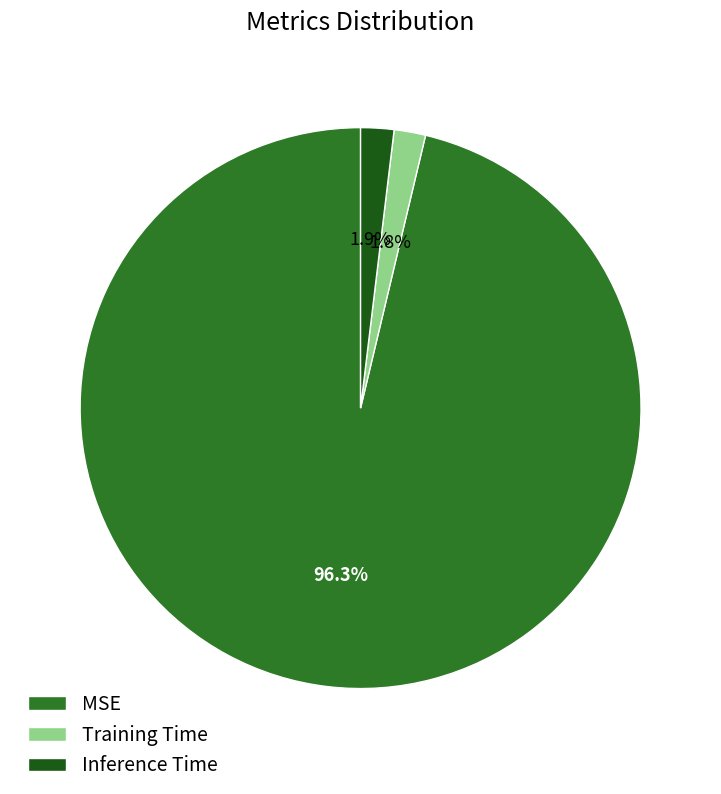

Is it true that Training Time is 2% of the pie?

True